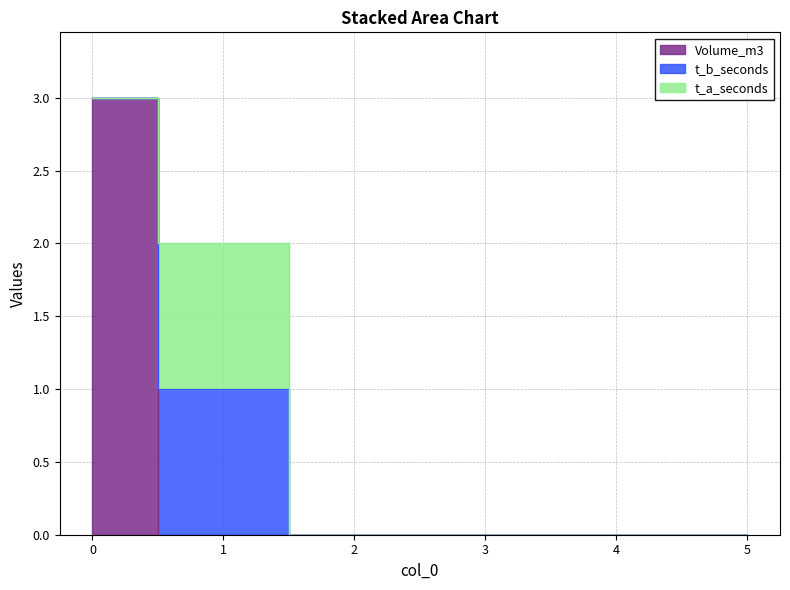

Is it true that t_a_seconds equals 0 at 5?

False